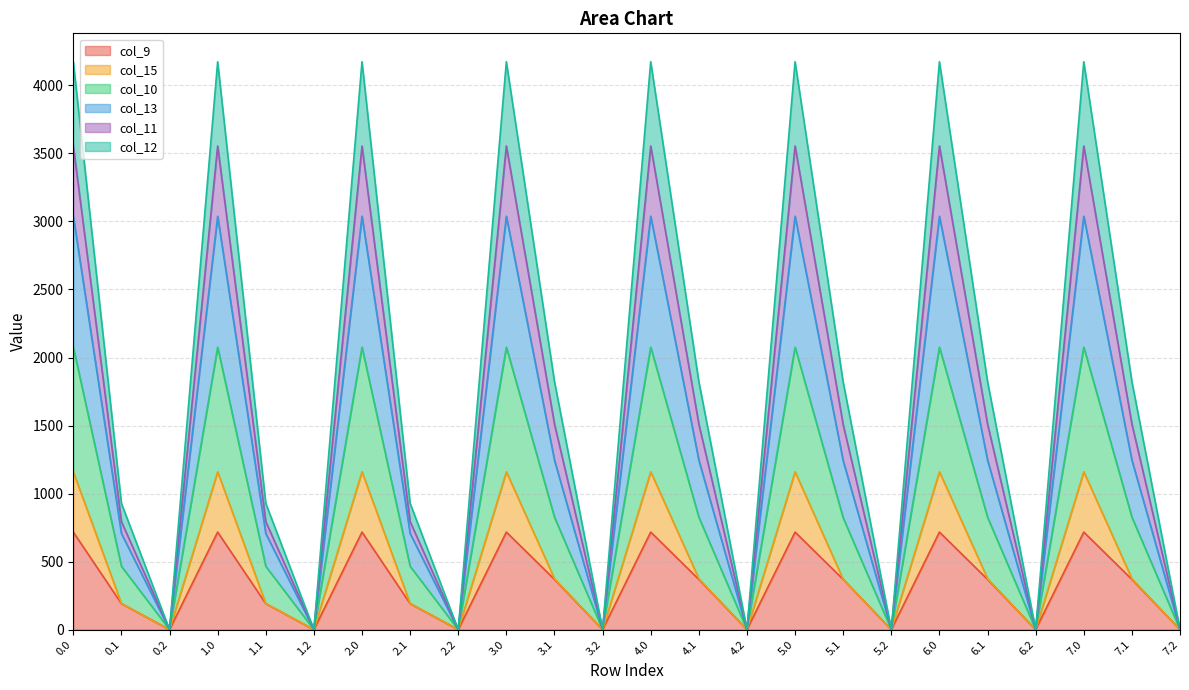

What is the difference between the col_11 values at 5.1 and 3.1?

4.9